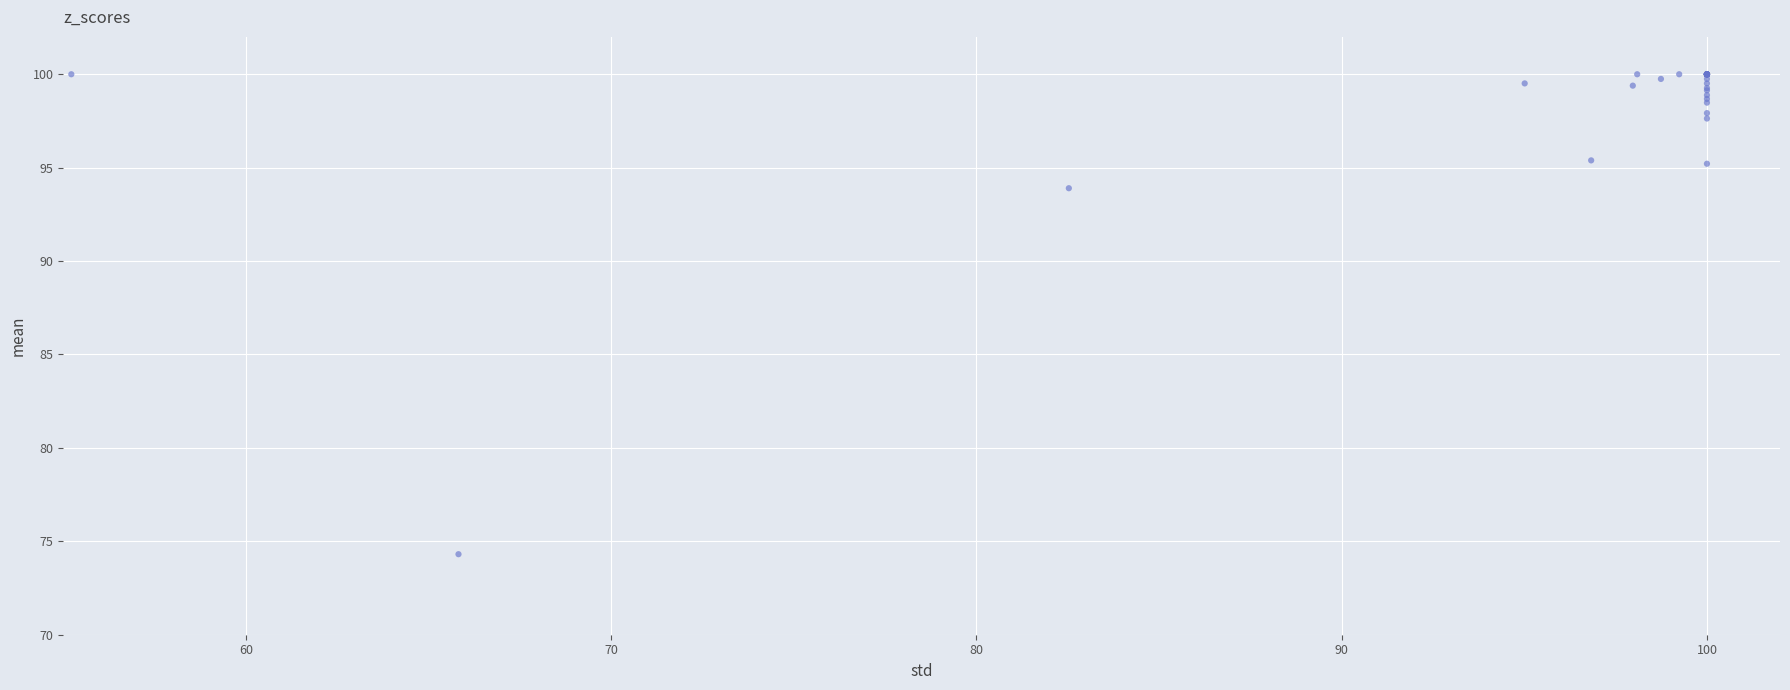

What Y value in the scatter plot is closest to 87?

93.9